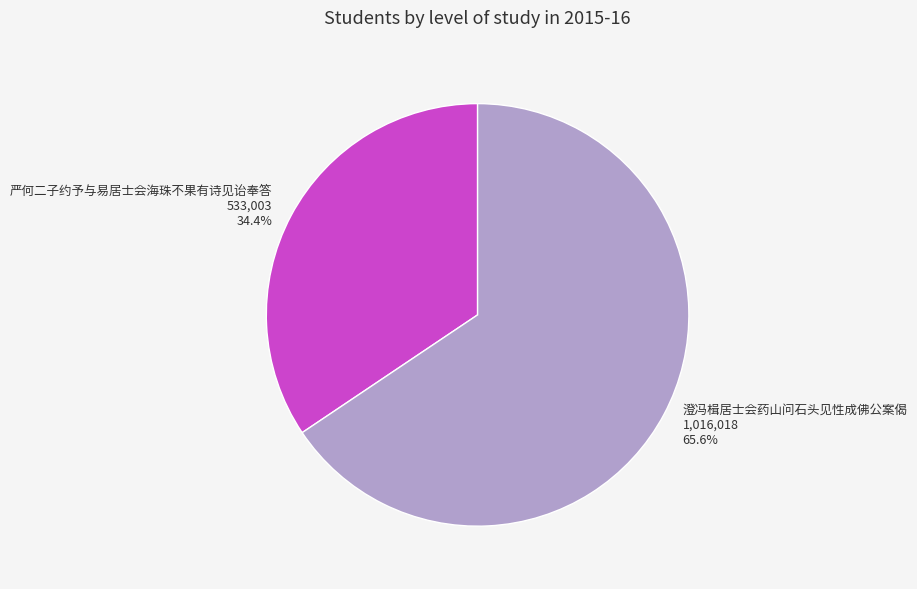

Is the sum of 严何二子约予与易居士会海珠不果有诗见诒奉答 and 澄冯楫居士会药山问石头见性成佛公案偈 greater than half?

Yes